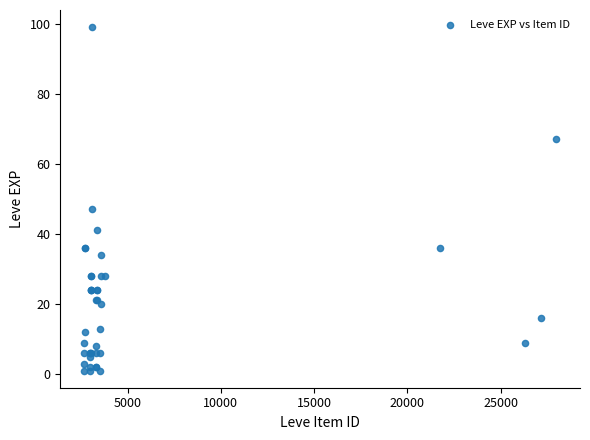

What Y value in the scatter plot is closest to 50?

47